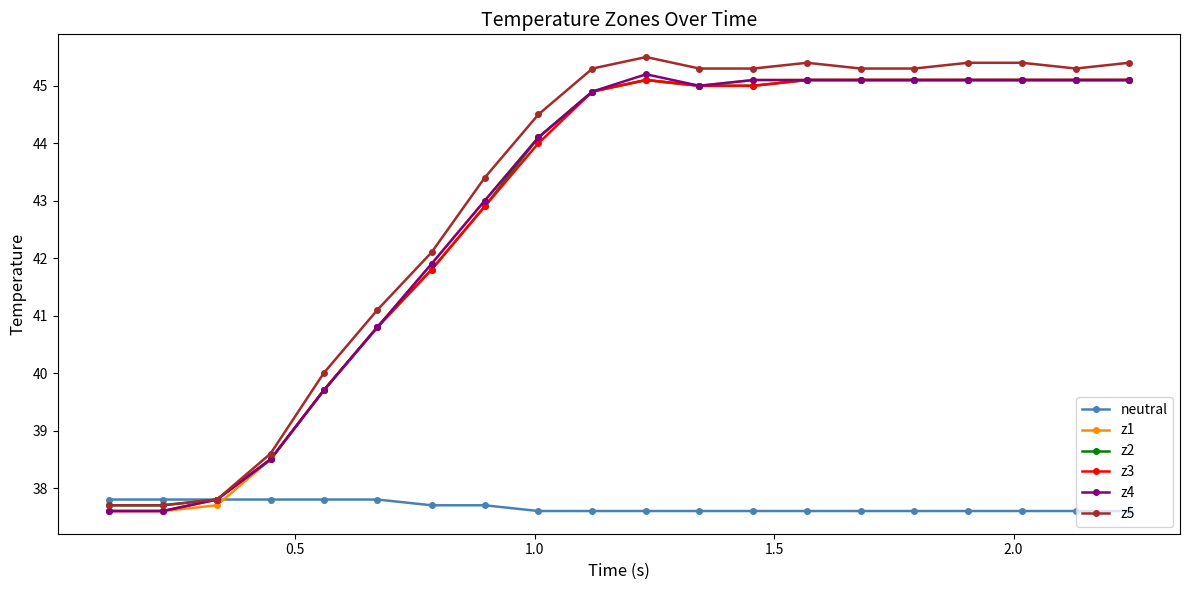

What is the minimum value for z5?

37.7